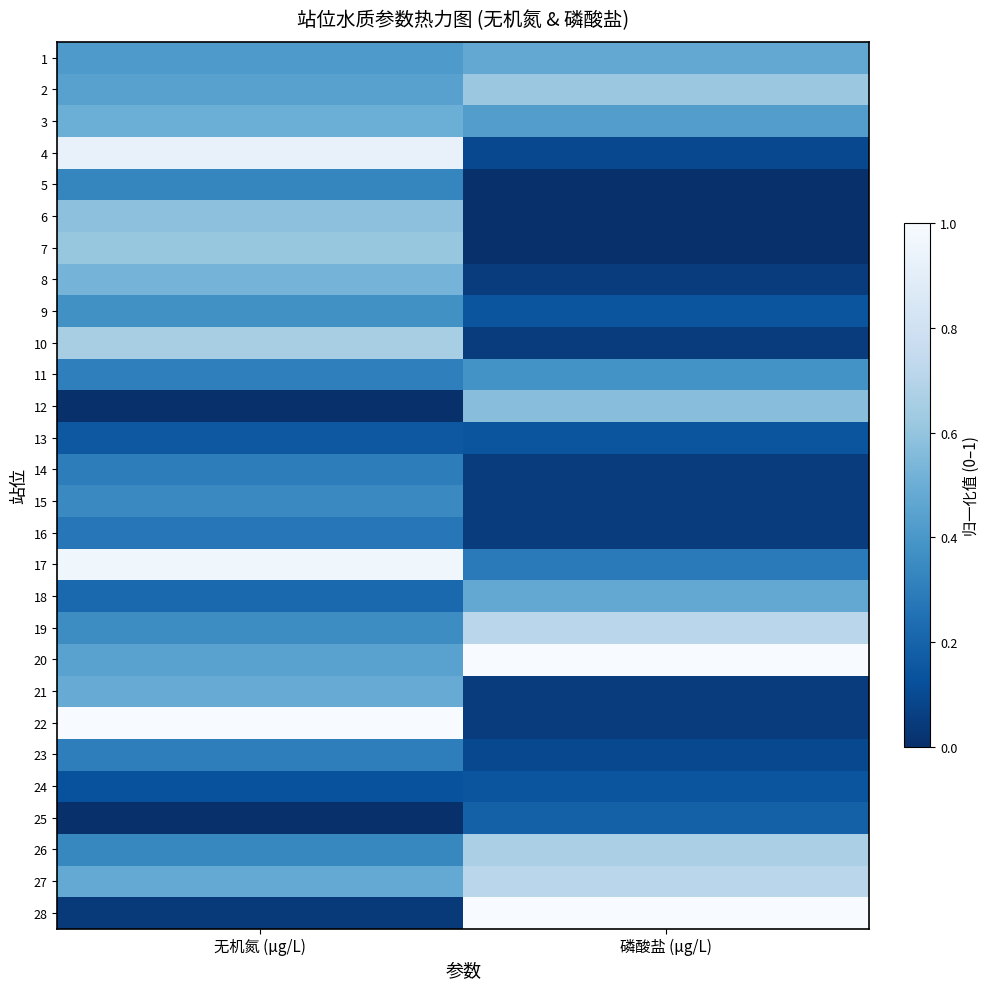

Which category has the highest value across all series?

无机氮 (μg/L)